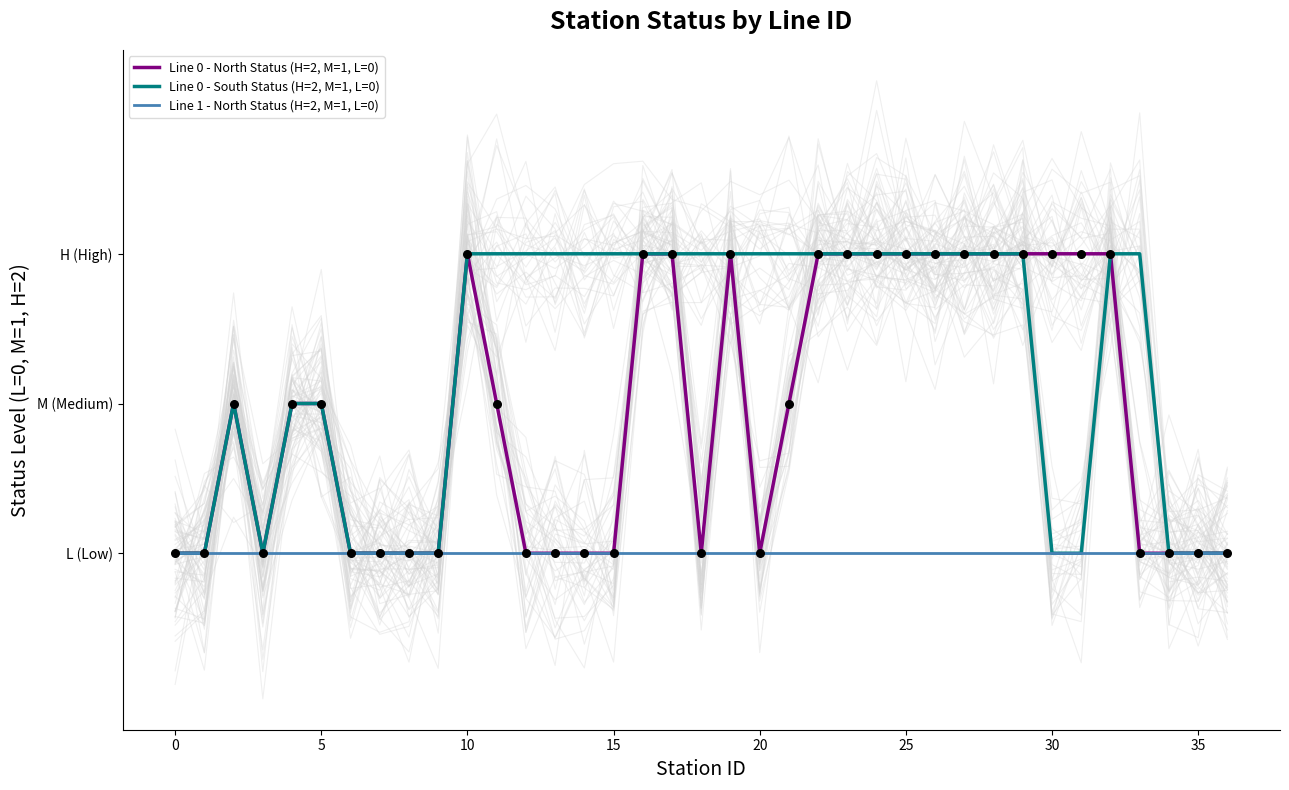

What is the total value across all series at 21?

3